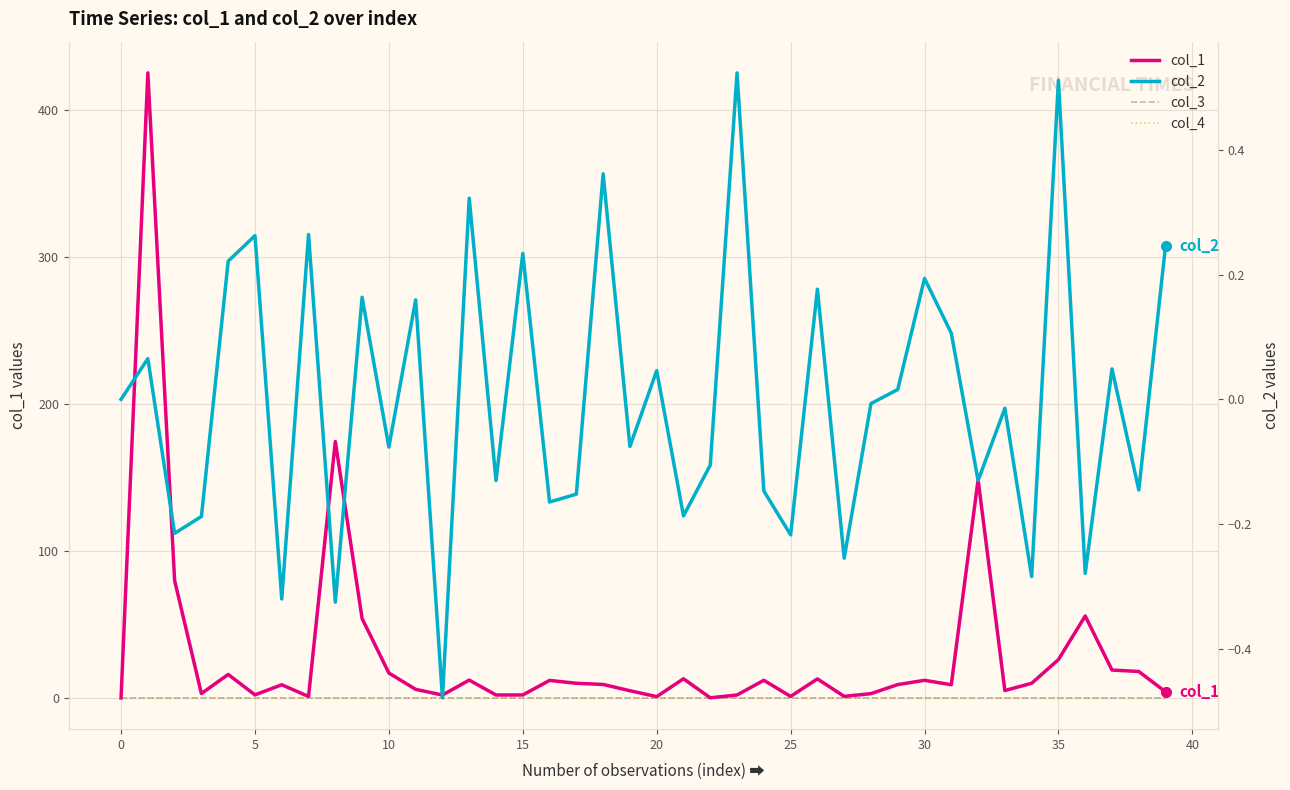

What is the difference between the maximum and second lowest values in the col_1 series?

424.9